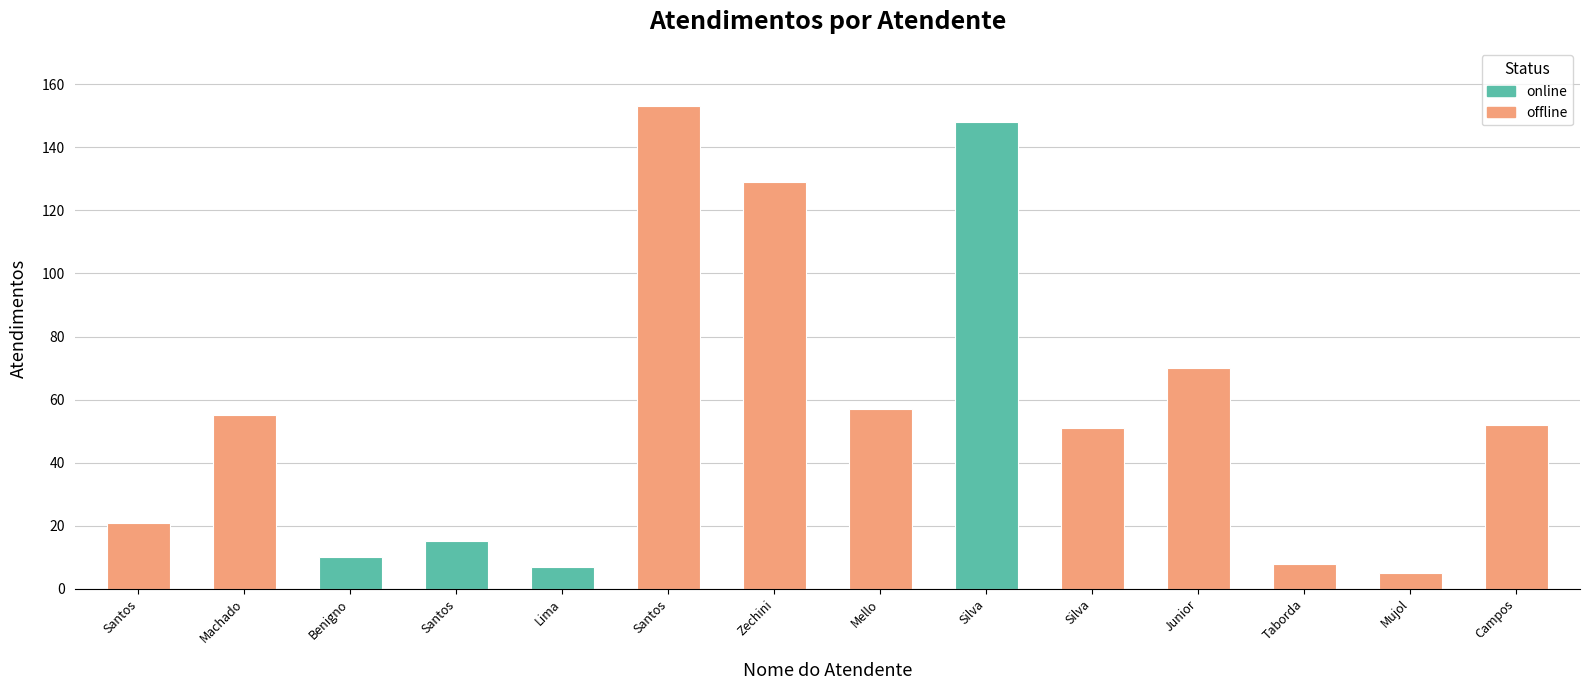

Reading right to left, what are all the values shown in this chart?

52	5	8	70	51	148	57	129	153	7	15	10	55	21